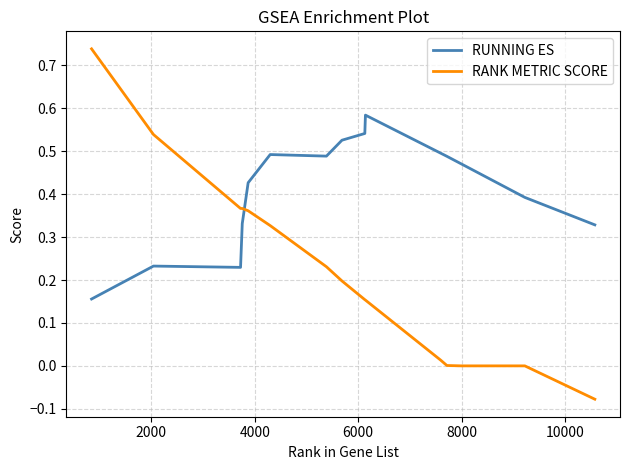

How many times do RUNNING ES and RANK METRIC SCORE cross each other?

1